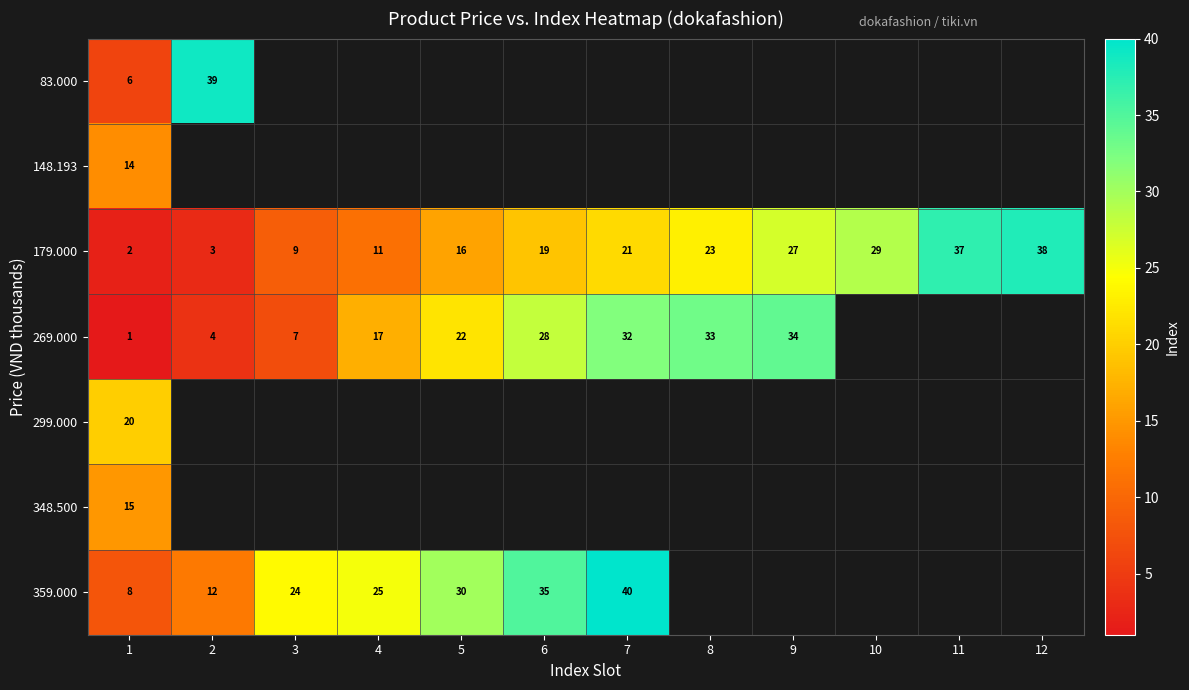

List the labels in order of 179.000 value, smallest first.

1, 2, 3, 4, 5, 6, 7, 8, 9, 10, 11, 12